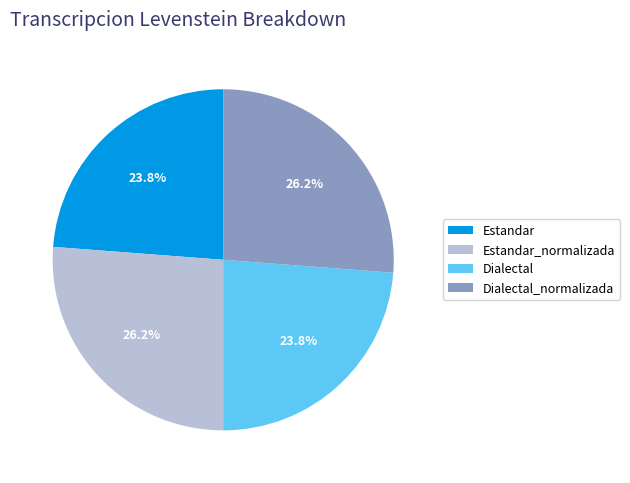

What percentage is NOT represented by Dialectal?

76.2%